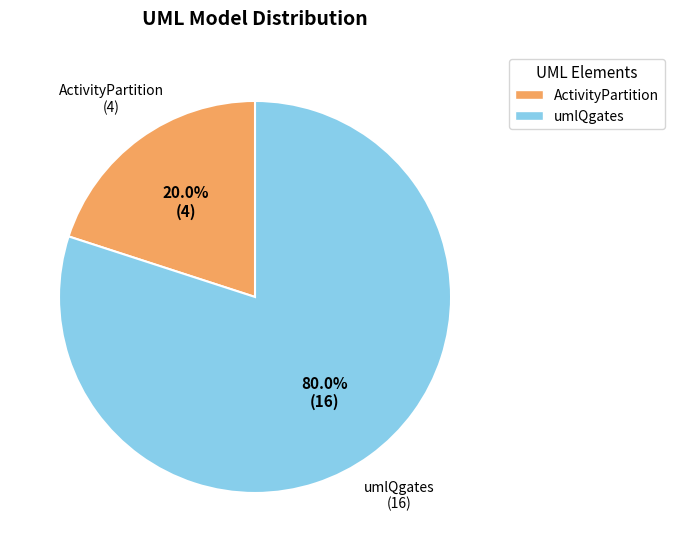

Which has a higher value, ActivityPartition or umlQgates?

umlQgates